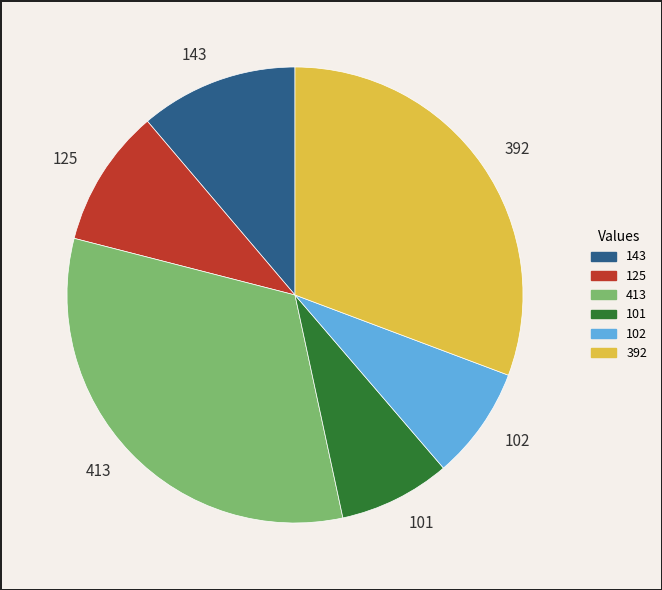

Which category has the biggest portion of the pie?

413